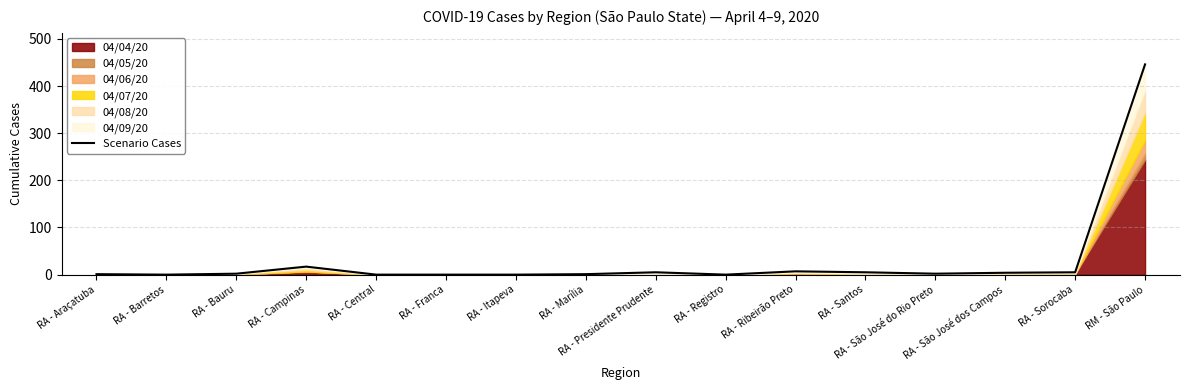

What is the difference between the second highest and minimum values?

17